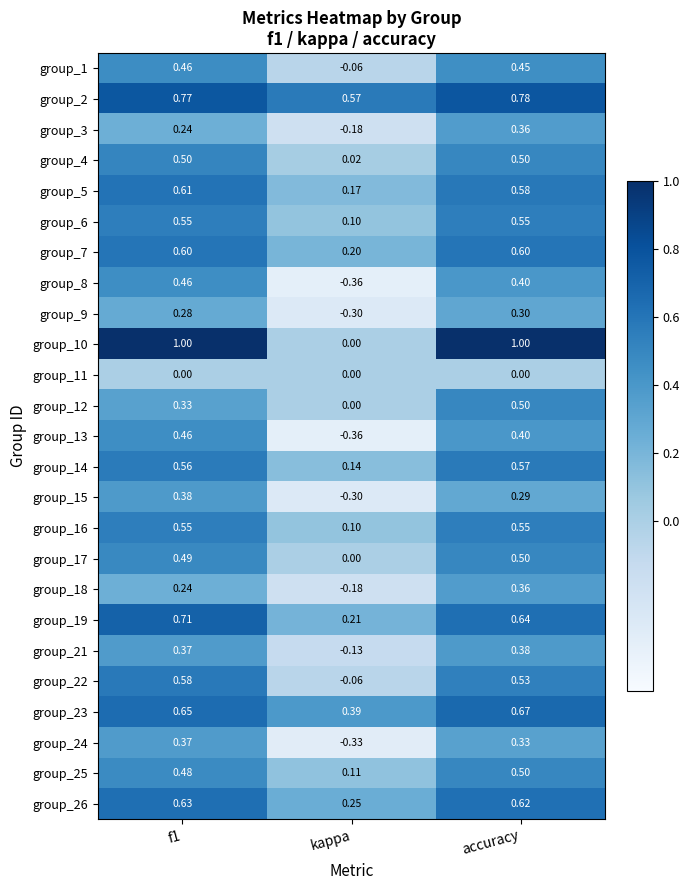

At which label does group_18 reach its peak?

accuracy